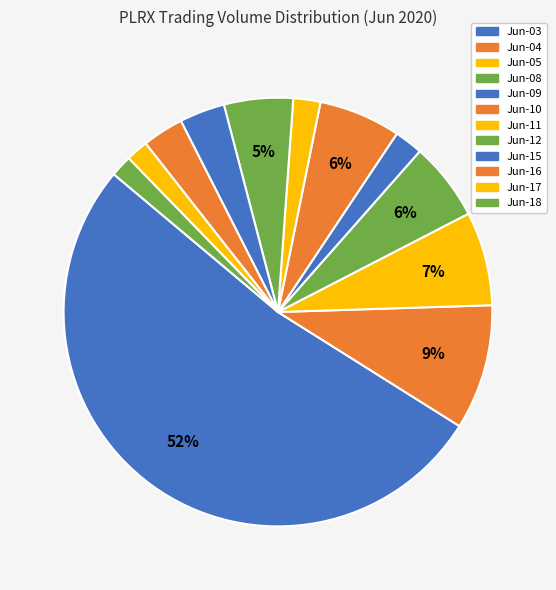

Count the number of slices in the pie.

12